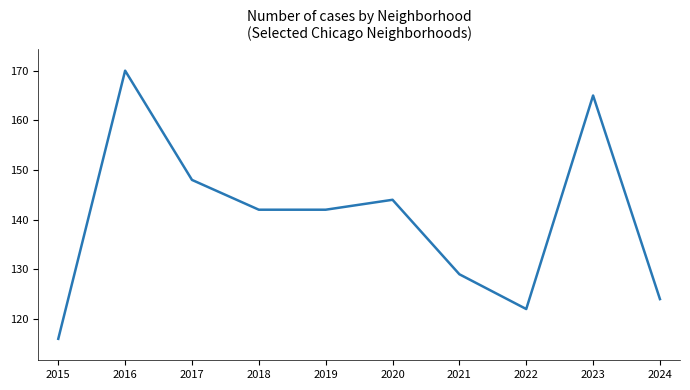

Which category has the lowest value across all series?

2015